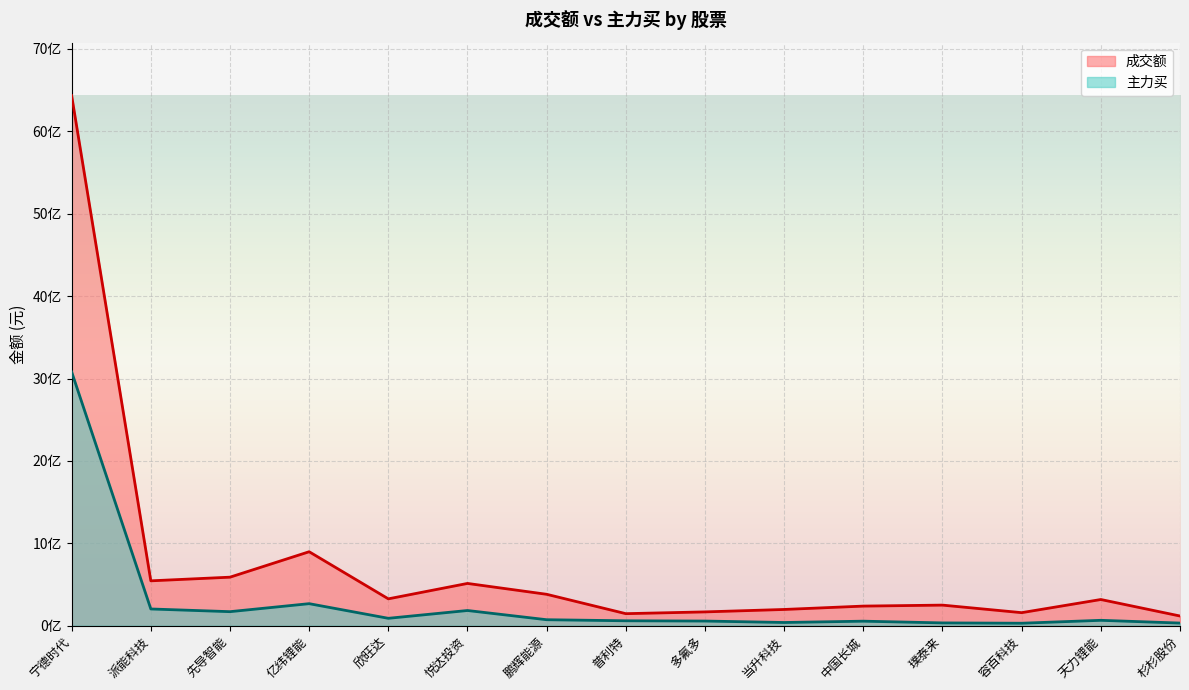

True or false: 主力买 and 成交额 cross at least once.

False